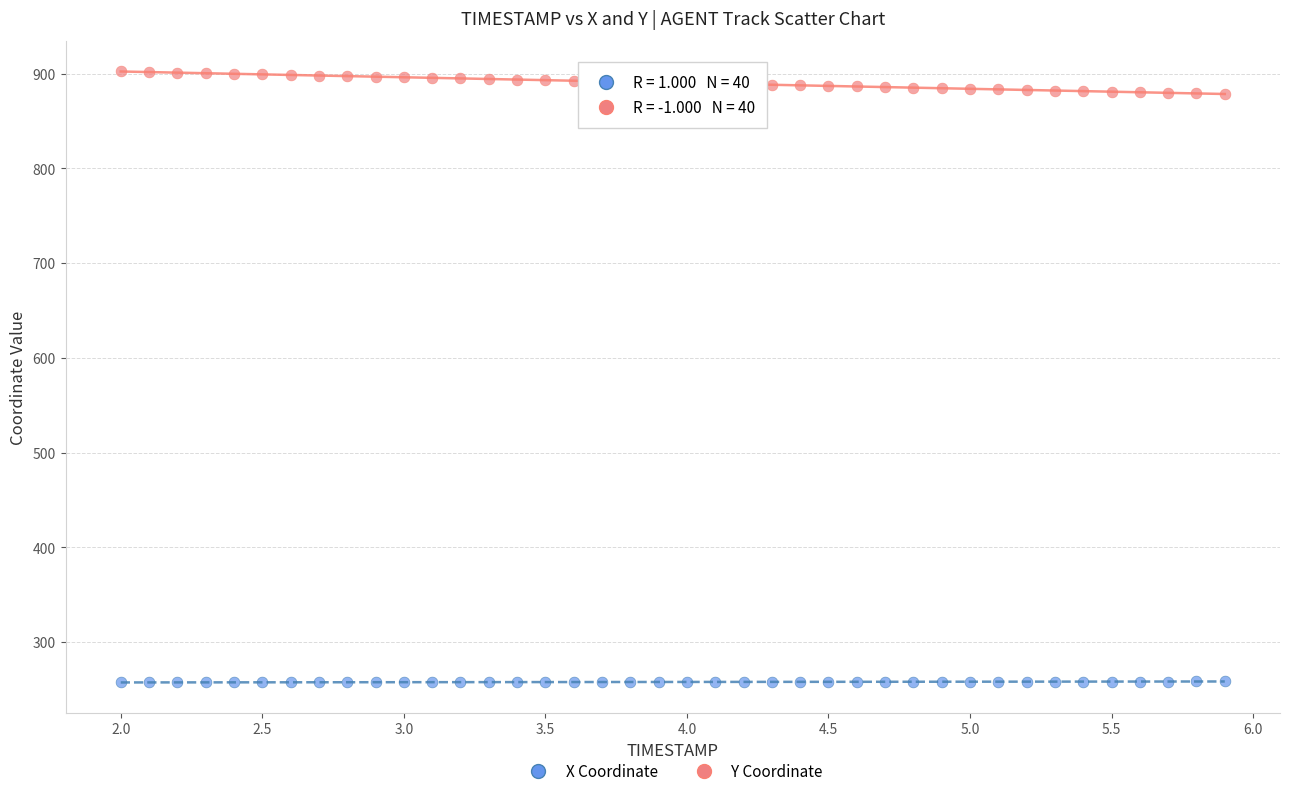

What is the X range (max minus min) for the scatter plot?

3.9